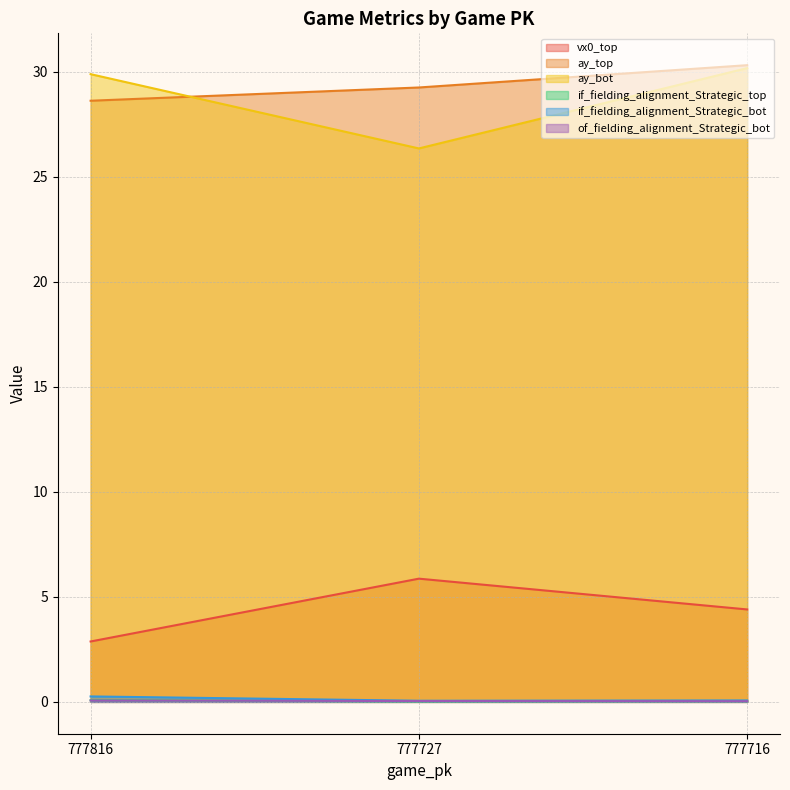

What is the value of the if_fielding_alignment_Strategic_top point at the 1st from the left?

0.1